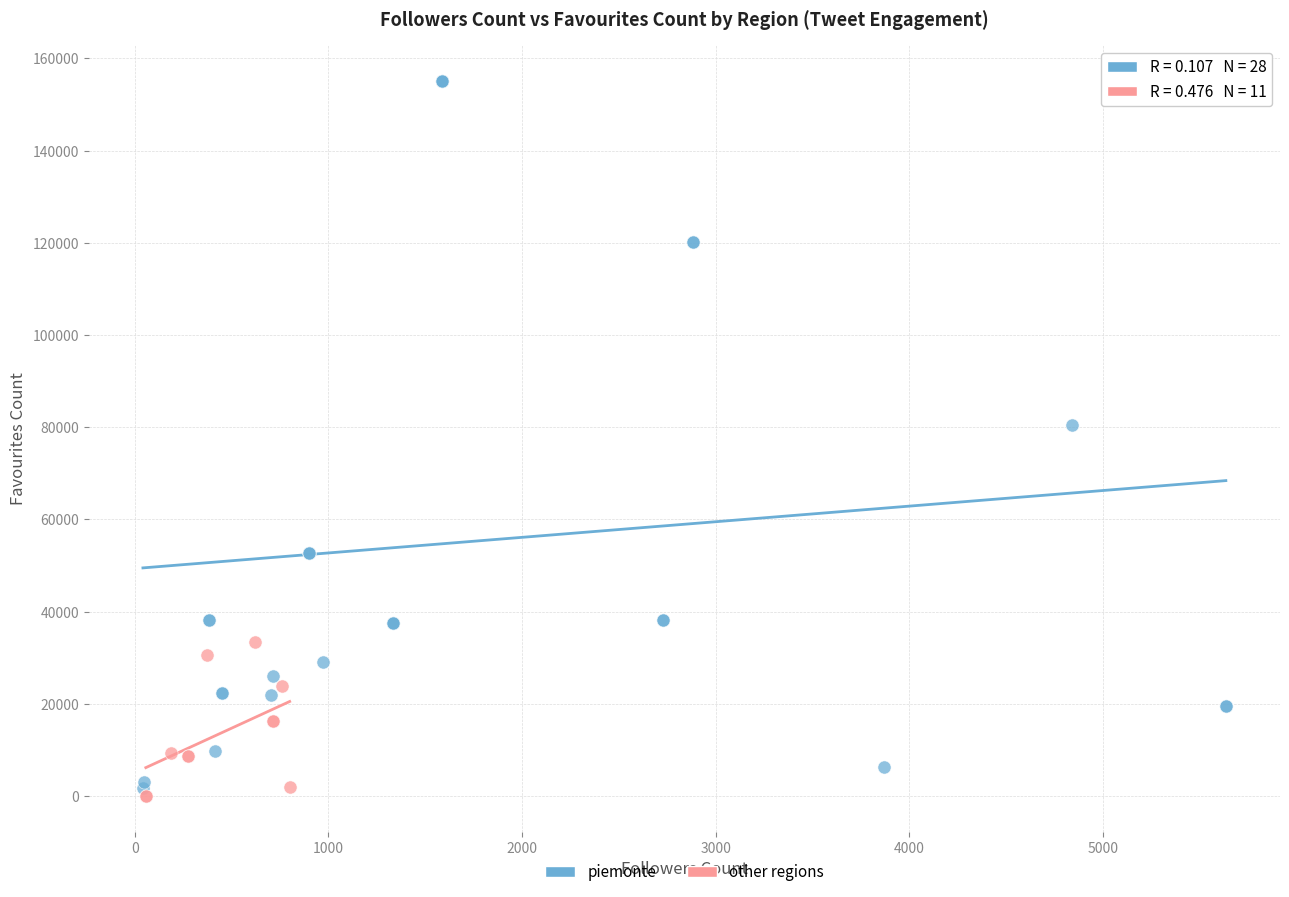

Which series has the widest spread of Y values?

piemonte